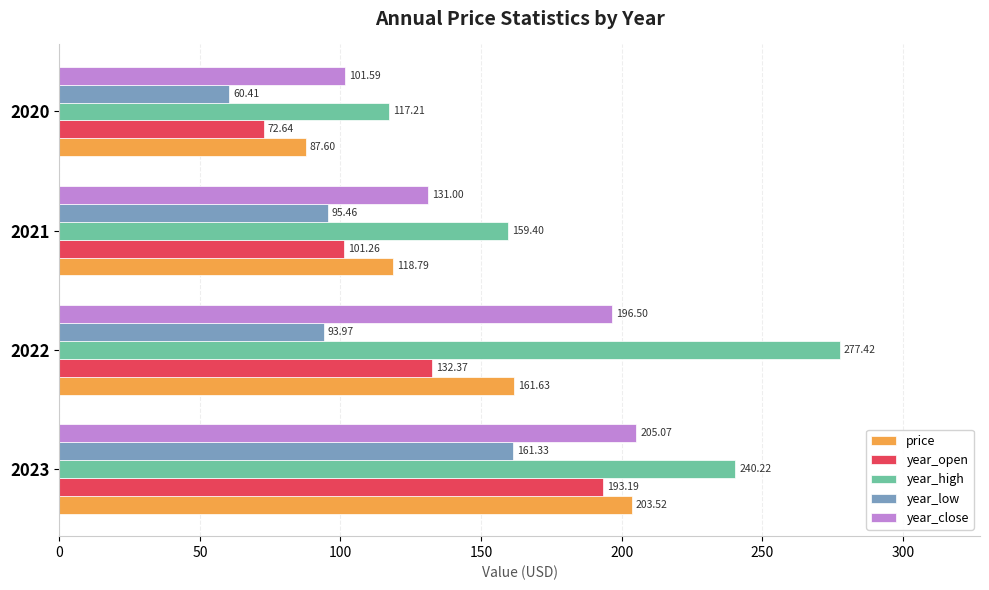

What is the difference between the maximum and second lowest values in the price series?

84.7